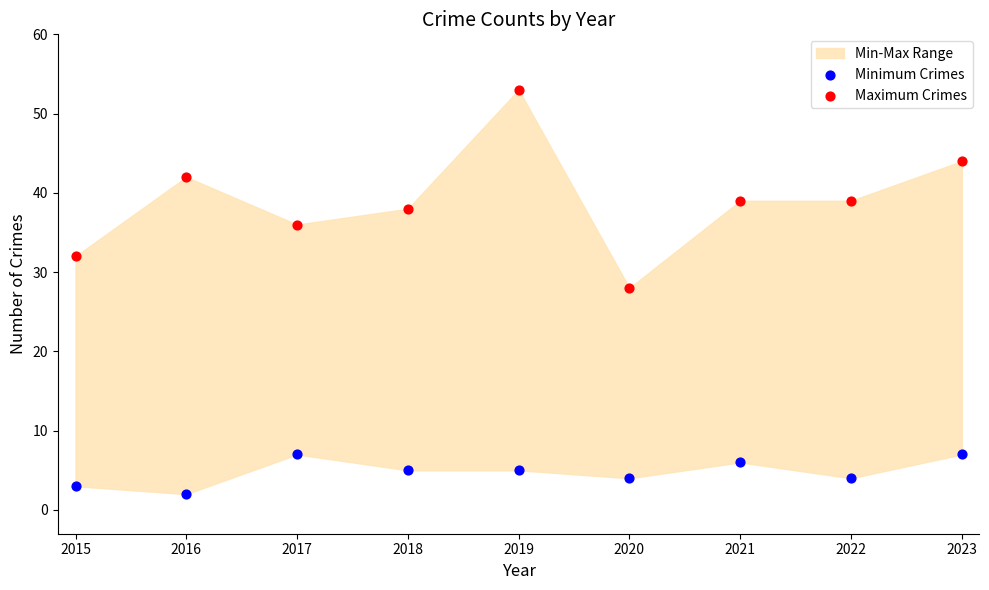

Which series contains the highest Y value?

Maximum Crimes